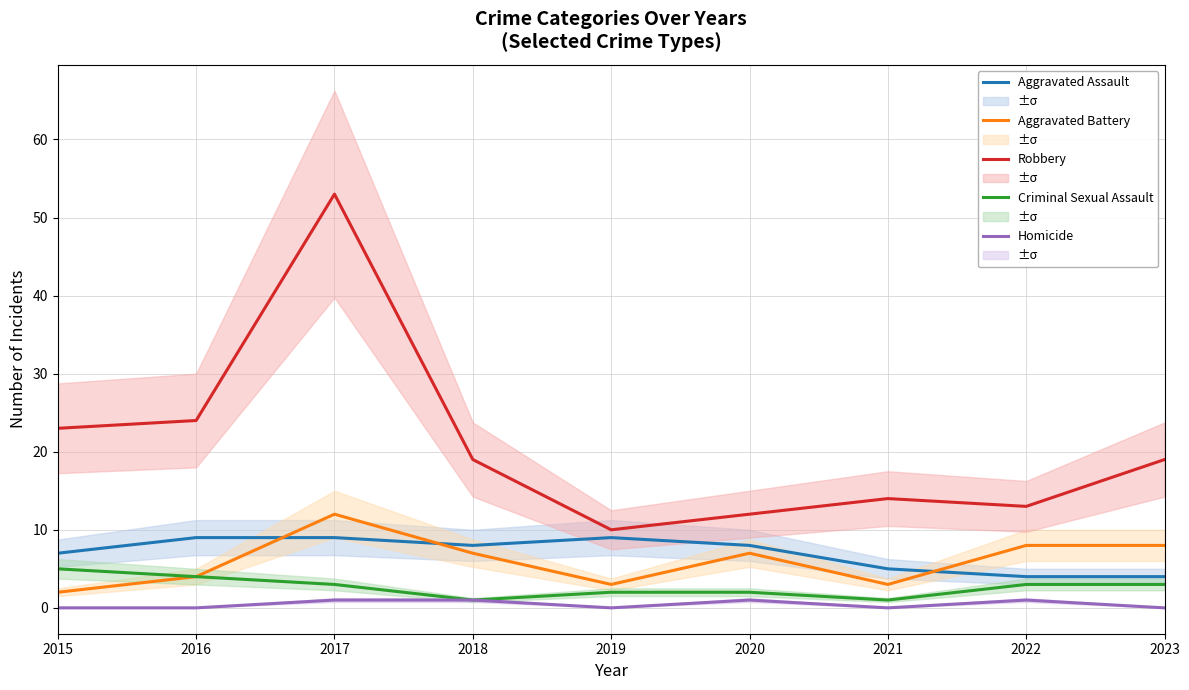

At 2015, list the series in order from largest to smallest.

Robbery, Aggravated Assault, Criminal Sexual Assault, Aggravated Battery, Homicide